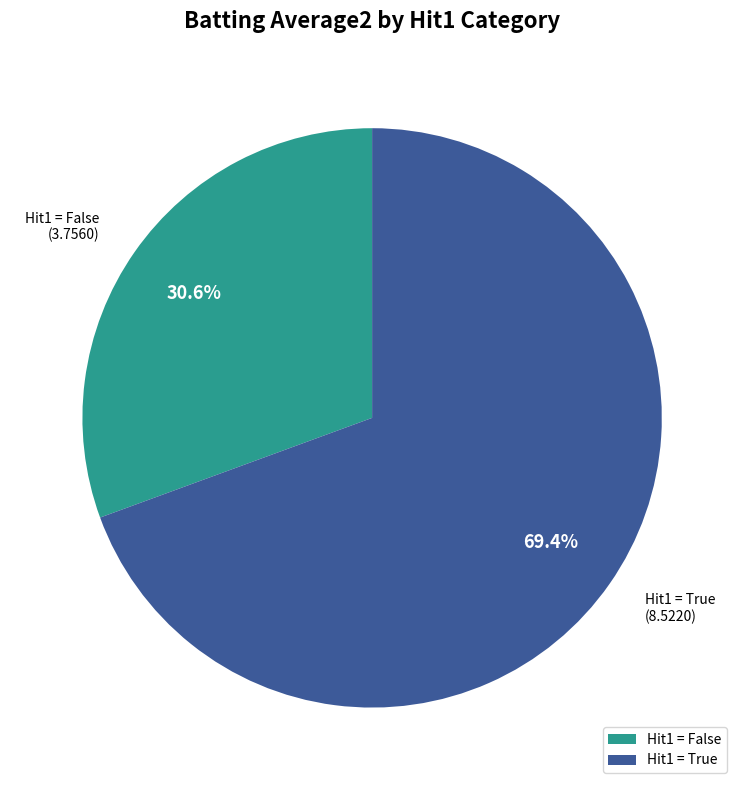

Which slice represents more than half of the pie?

Hit1 = True